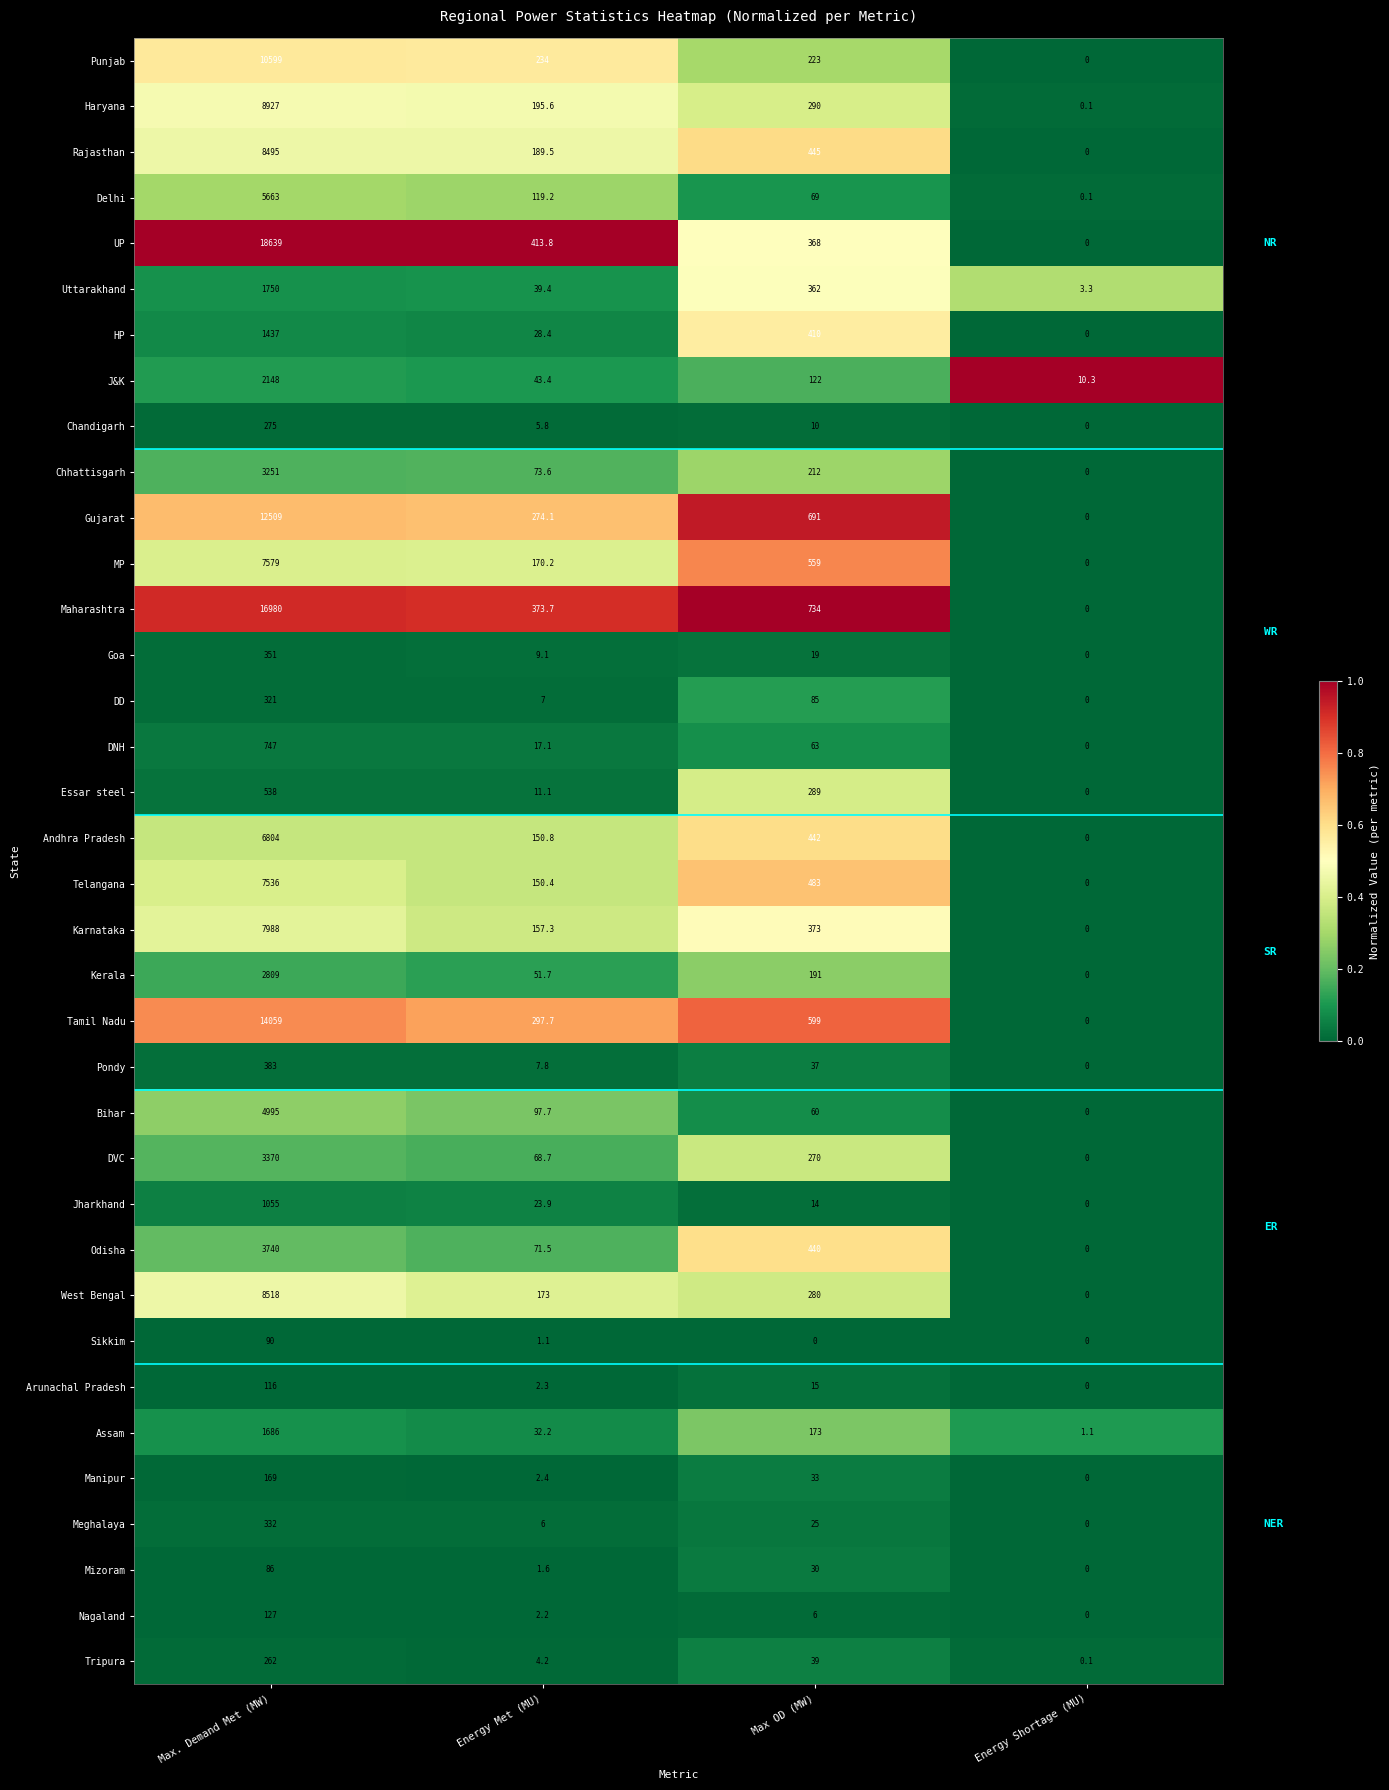

Rank the categories by Telangana value from lowest to highest.

Energy Shortage (MU), Energy Met (MU), Max OD (MW), Max. Demand Met (MW)